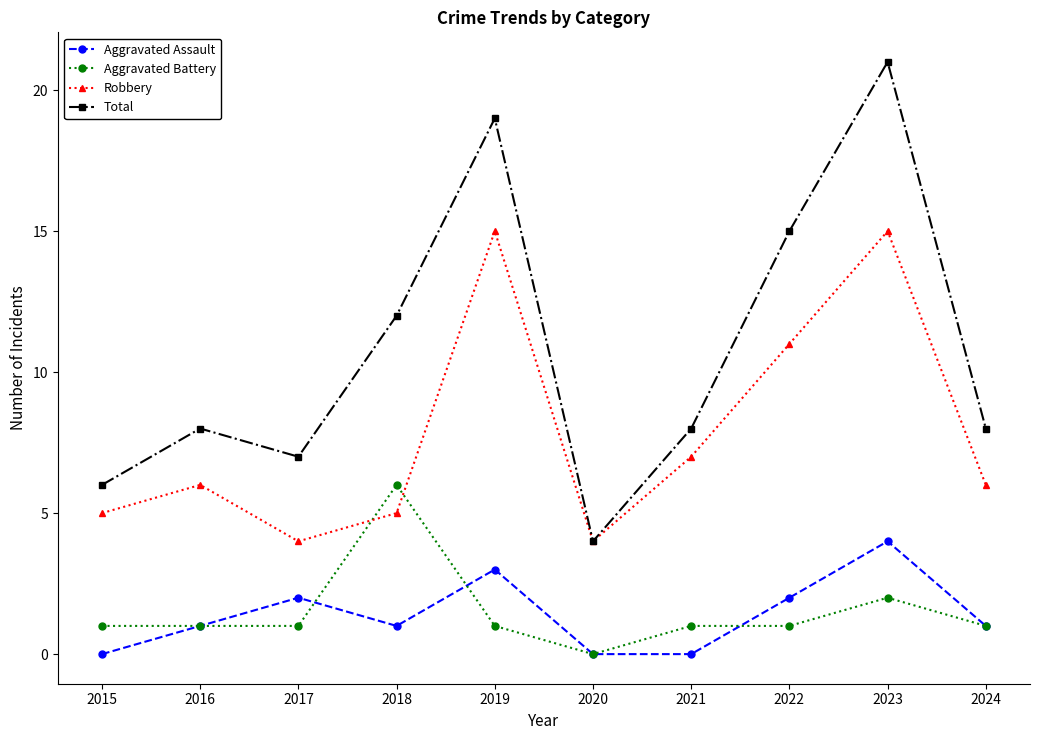

List the series in order of their peak value, lowest first.

Aggravated Assault, Aggravated Battery, Robbery, Total